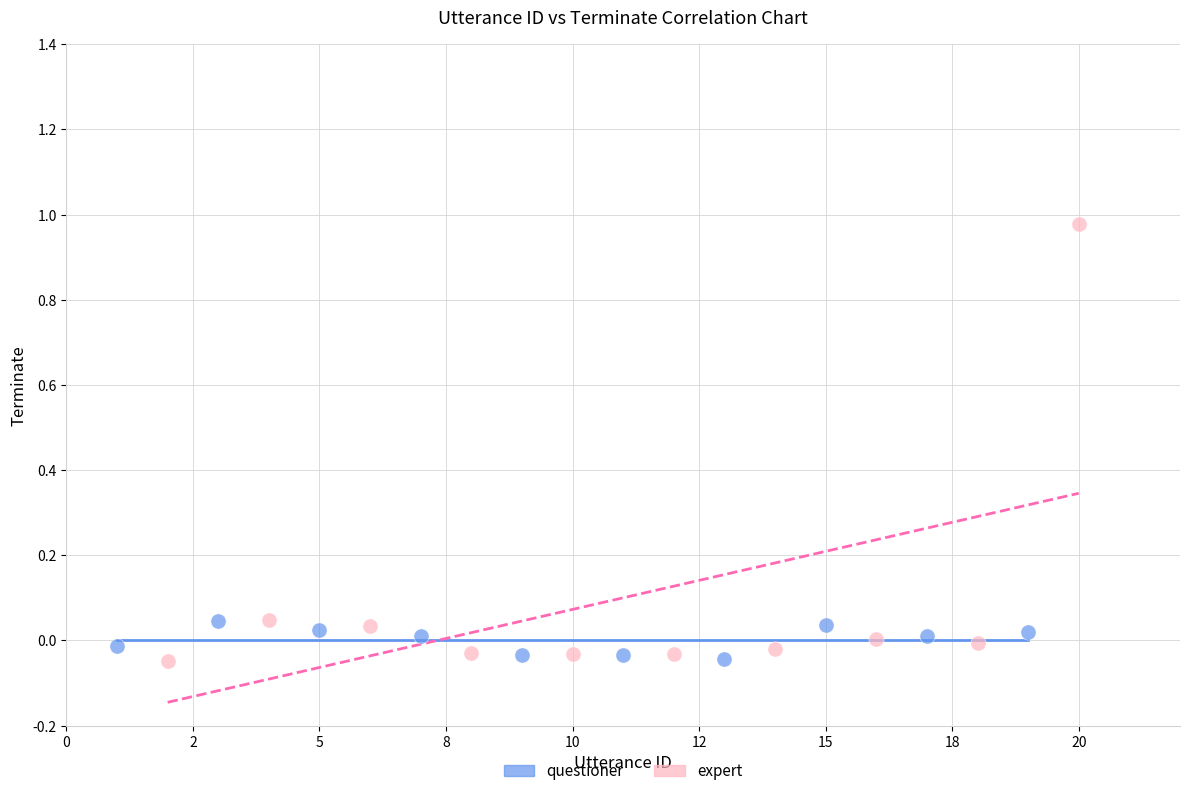

What are all the series names shown in the legend?

questioner, expert